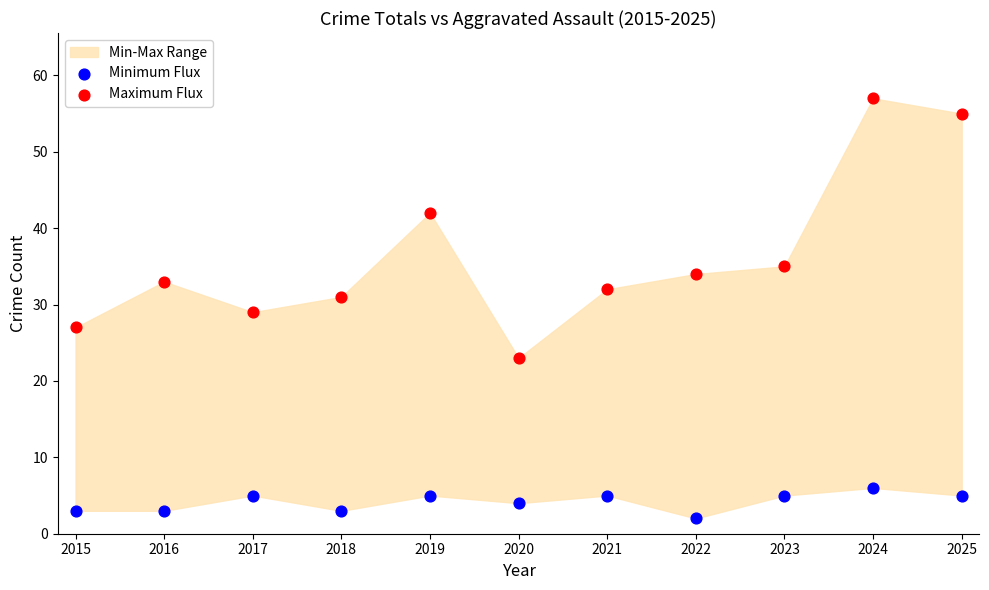

In the Maximum Flux series, what Y value is closest to 40?

42